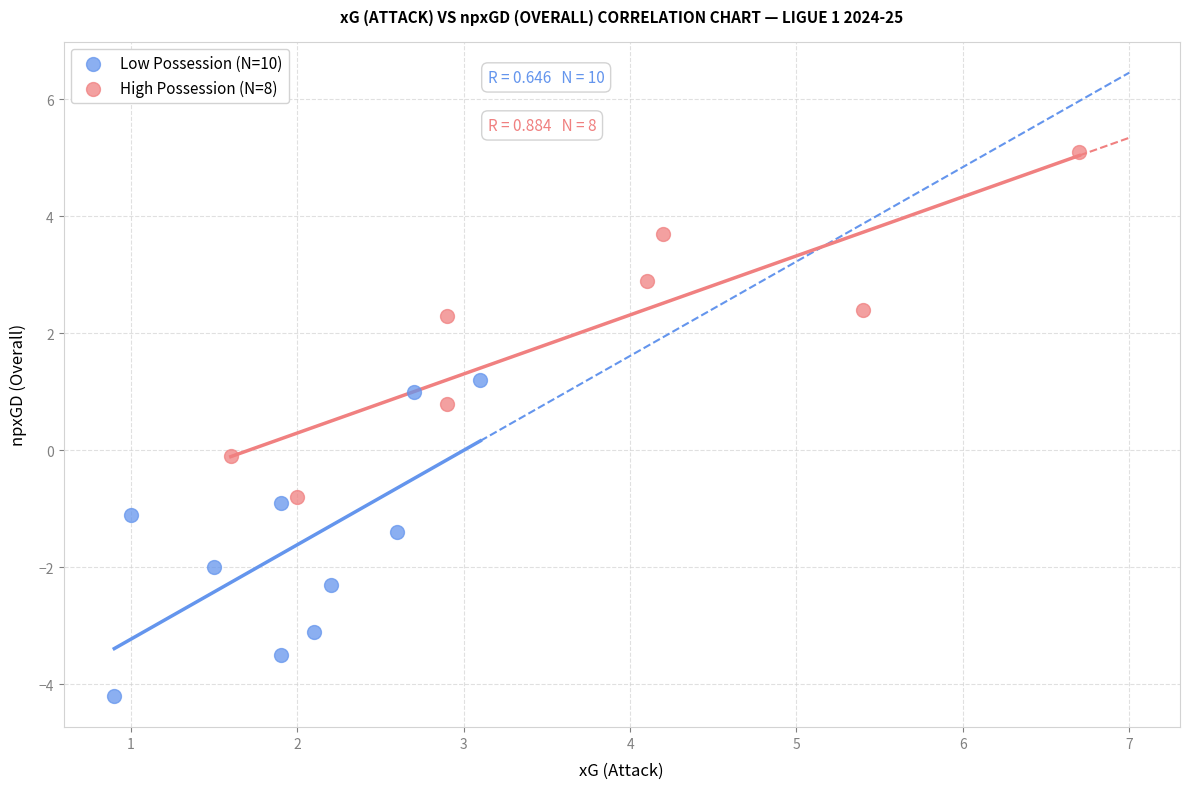

Which series contains the lowest Y value?

Low Possession (N=10)